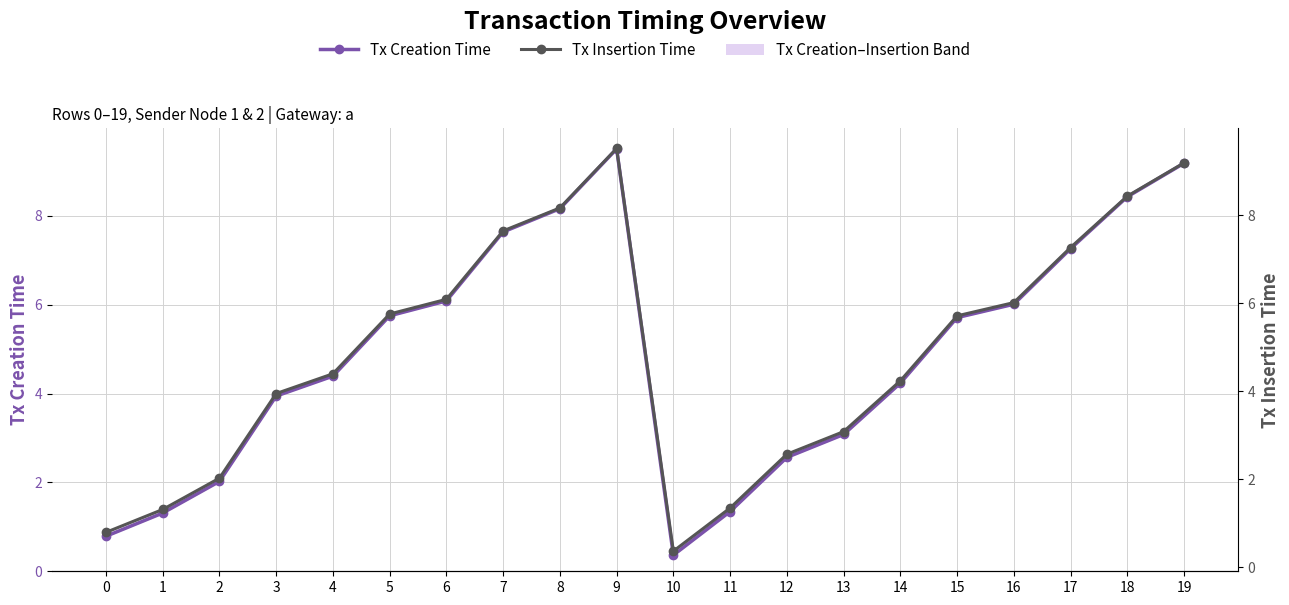

At how many categories does at least one series exceed 7?

6